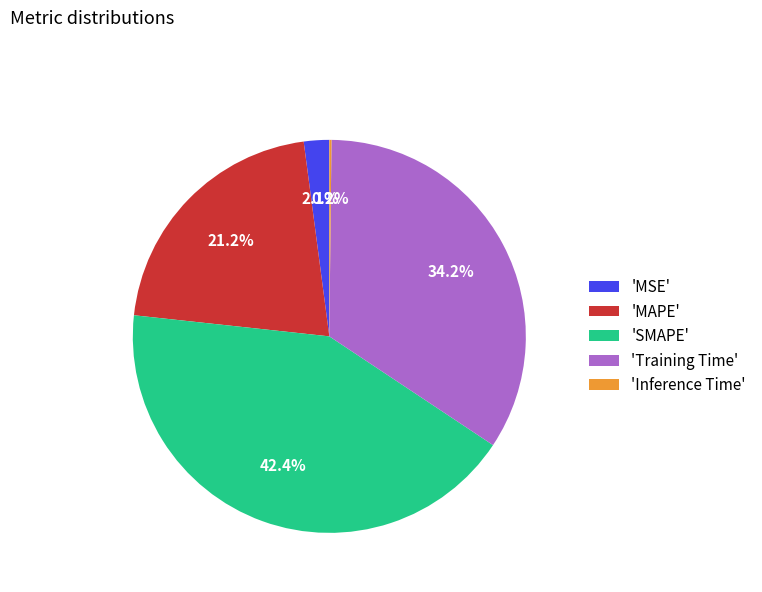

To the nearest percent, what is the difference between the largest and smallest slice percentages?

42%